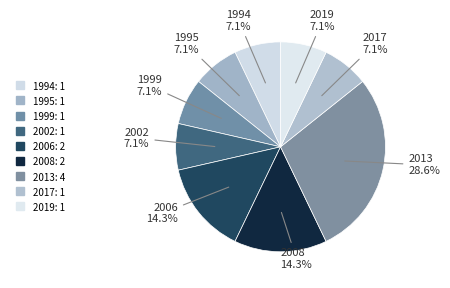

To the nearest percent, what percentage of the pie is 1995?

7%